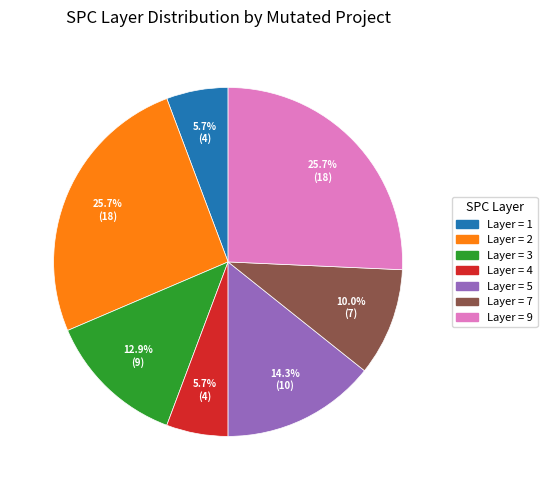

To the nearest percent, what is the average slice percentage?

14%